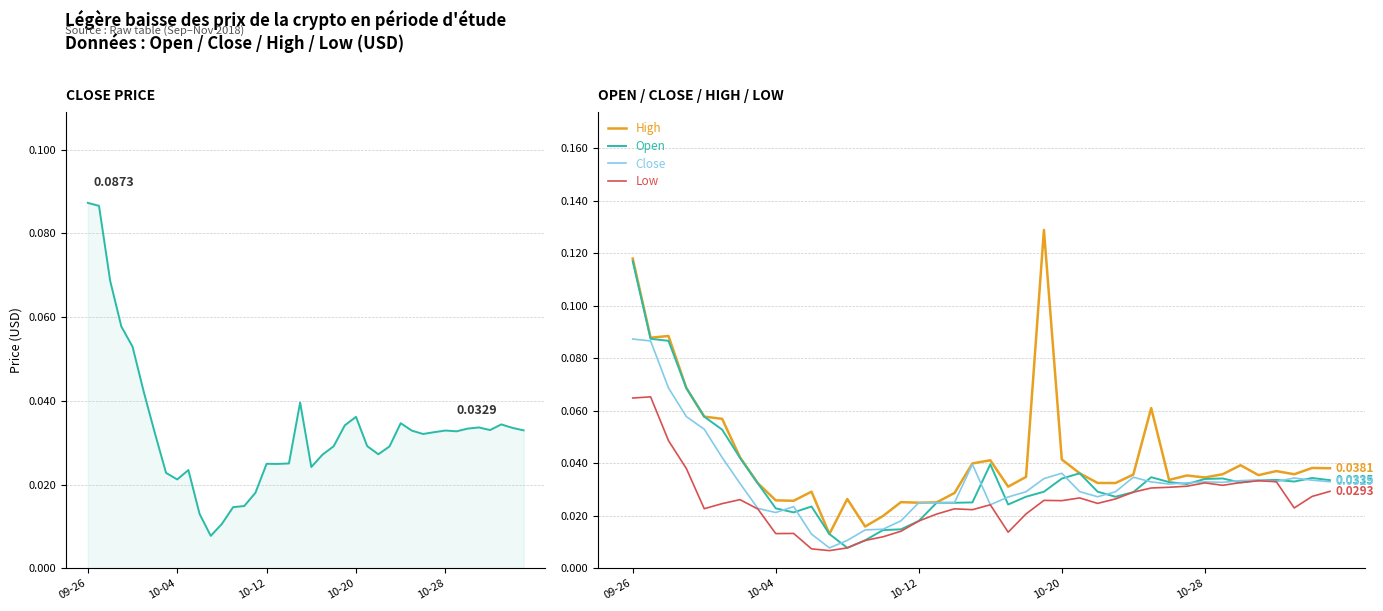

Between 18 and 25, which series saw the biggest shift?

Open